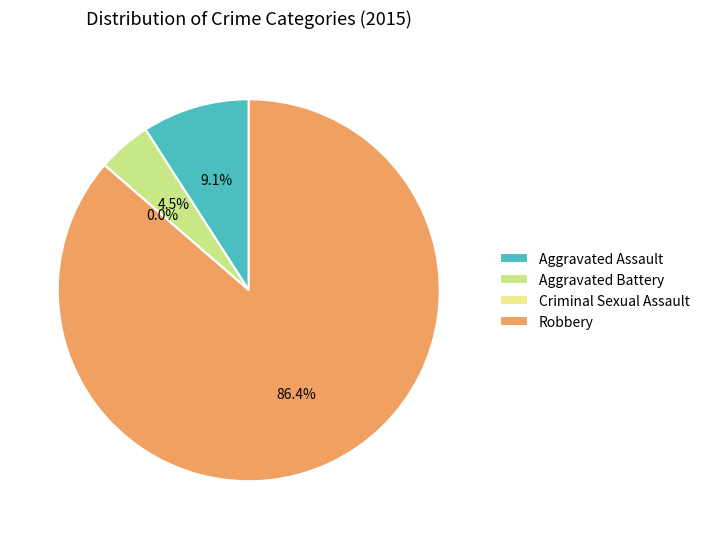

Is it true that Criminal Sexual Assault is 0% of the pie?

True